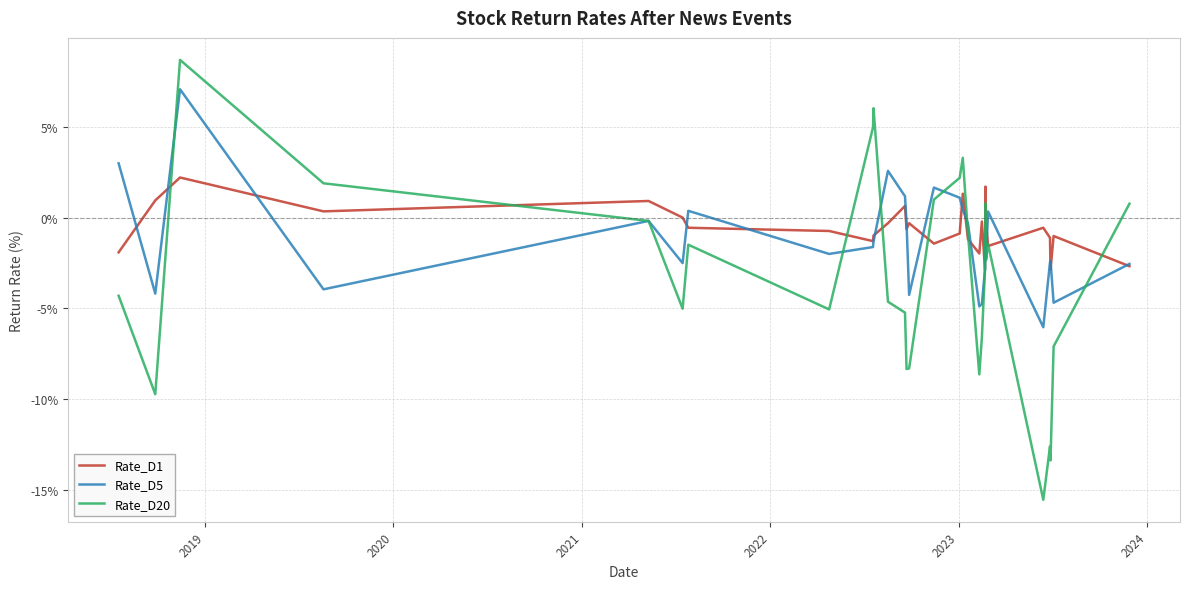

Is the value of Rate_D1 at 23 greater than the value of Rate_D5 at 16?

Yes